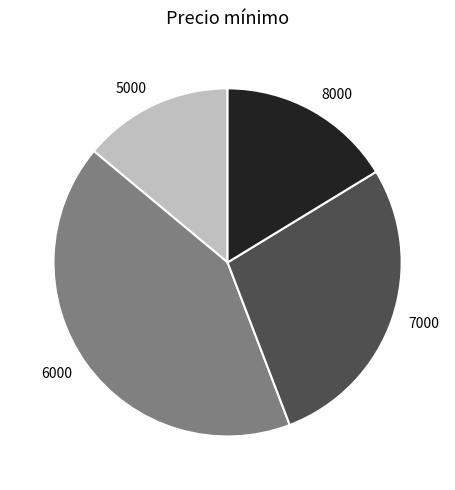

Is there any slice that represents more than half of the pie?

No